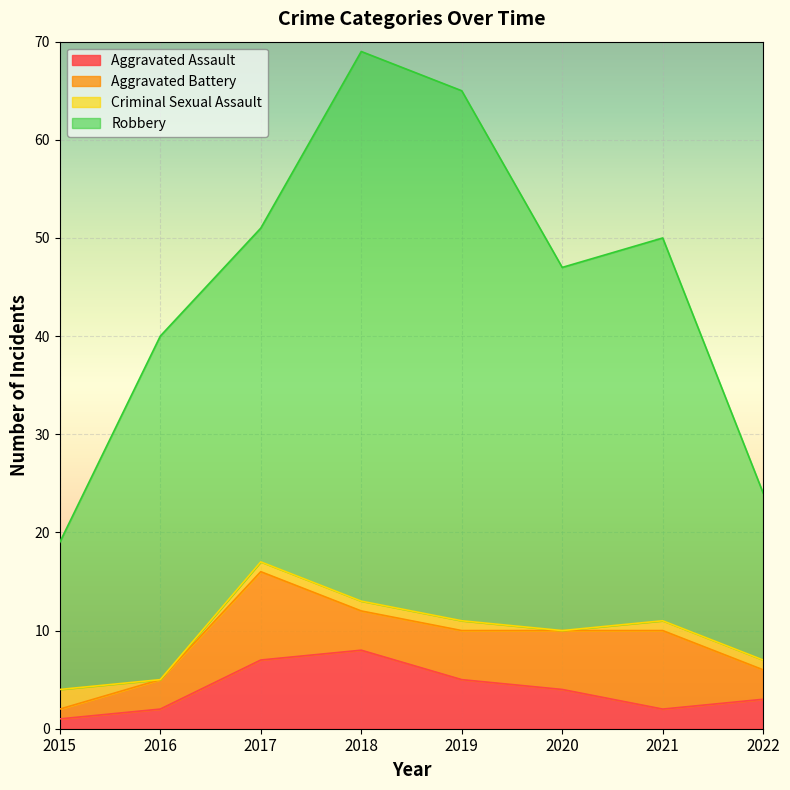

Reading left to right, list all the values displayed in this chart.

Aggravated Assault: 2015=1	2016=2	2017=7	2018=8	2019=5	2020=4	2021=2	2022=3
Aggravated Battery: 2015=1	2016=3	2017=9	2018=4	2019=5	2020=6	2021=8	2022=3
Criminal Sexual Assault: 2015=2	2016=0	2017=1	2018=1	2019=1	2020=0	2021=1	2022=1
Robbery: 2015=15	2016=35	2017=34	2018=56	2019=54	2020=37	2021=39	2022=17